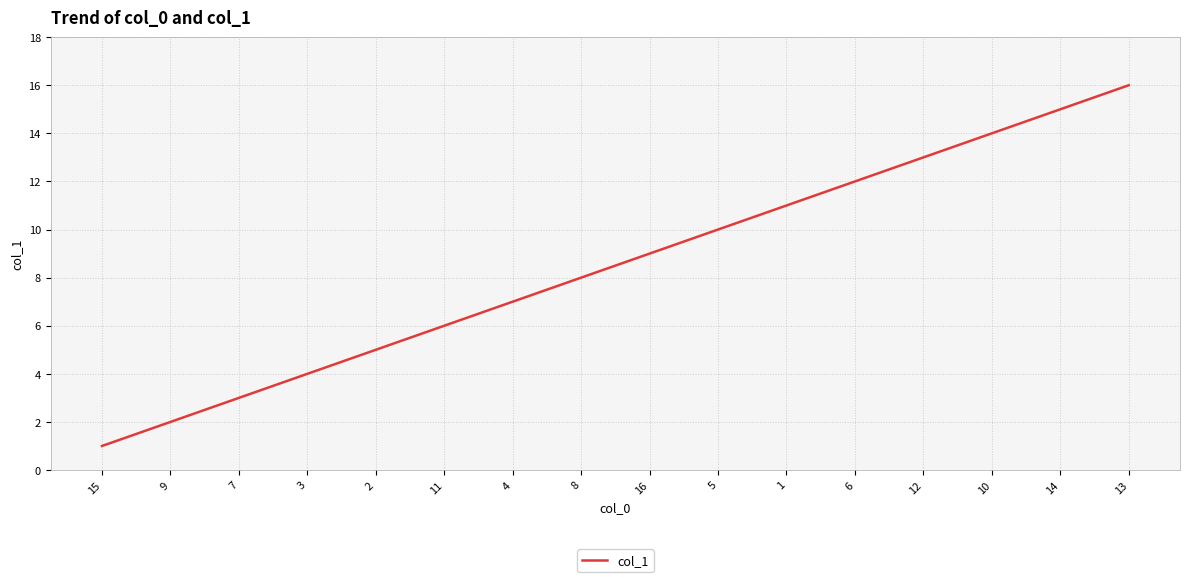

Which label corresponds to the smallest value in the chart?

15